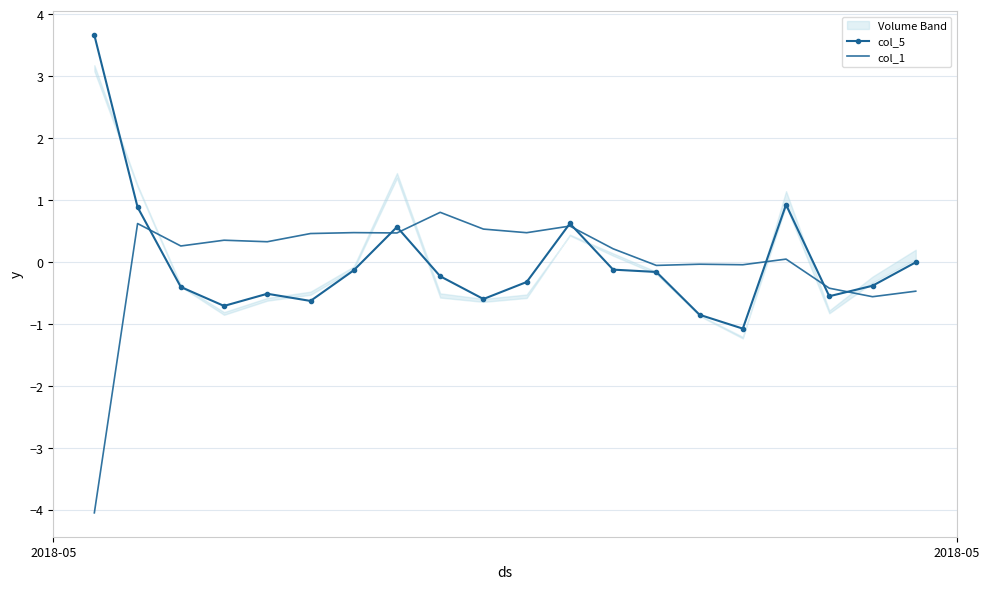

What is the difference between the second highest and minimum values in the col_1 series?

4.7